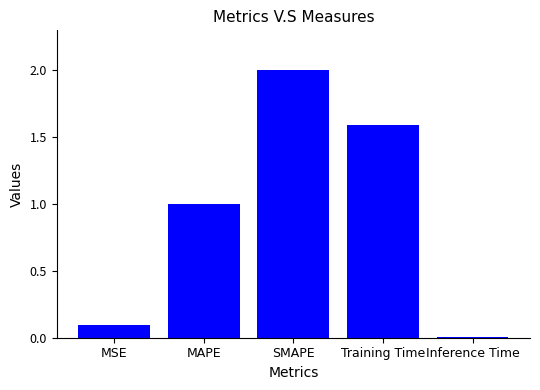

How many bars are there in total?

5